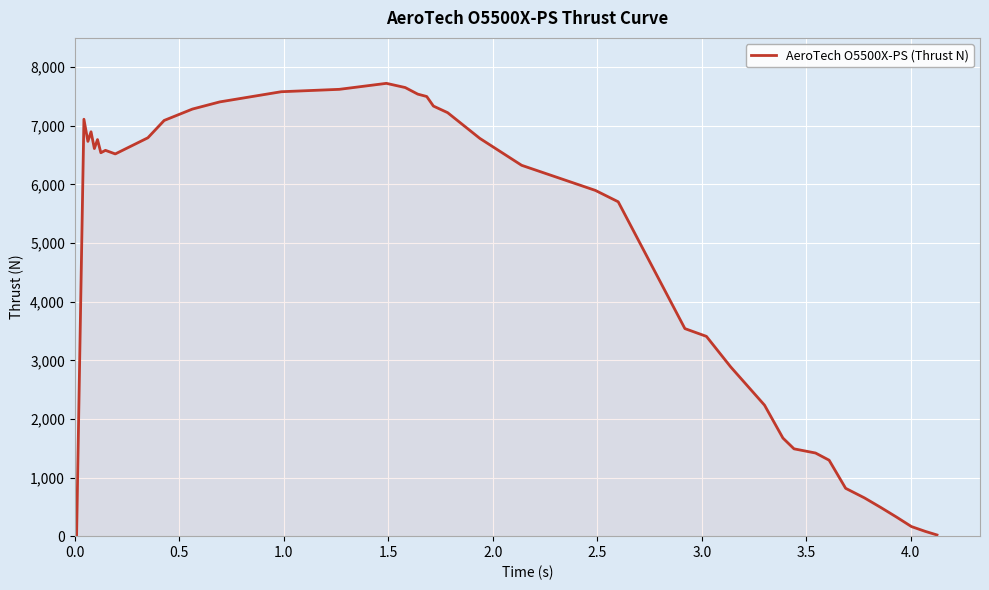

What is the maximum value shown in the chart?

7724.5